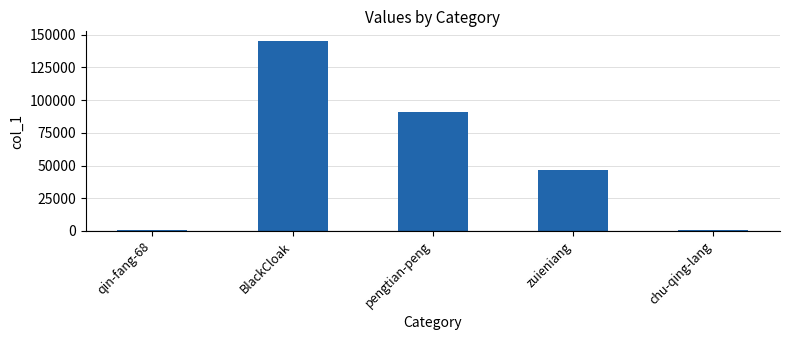

Is it true that the value at pengtian-peng is 28348?

False